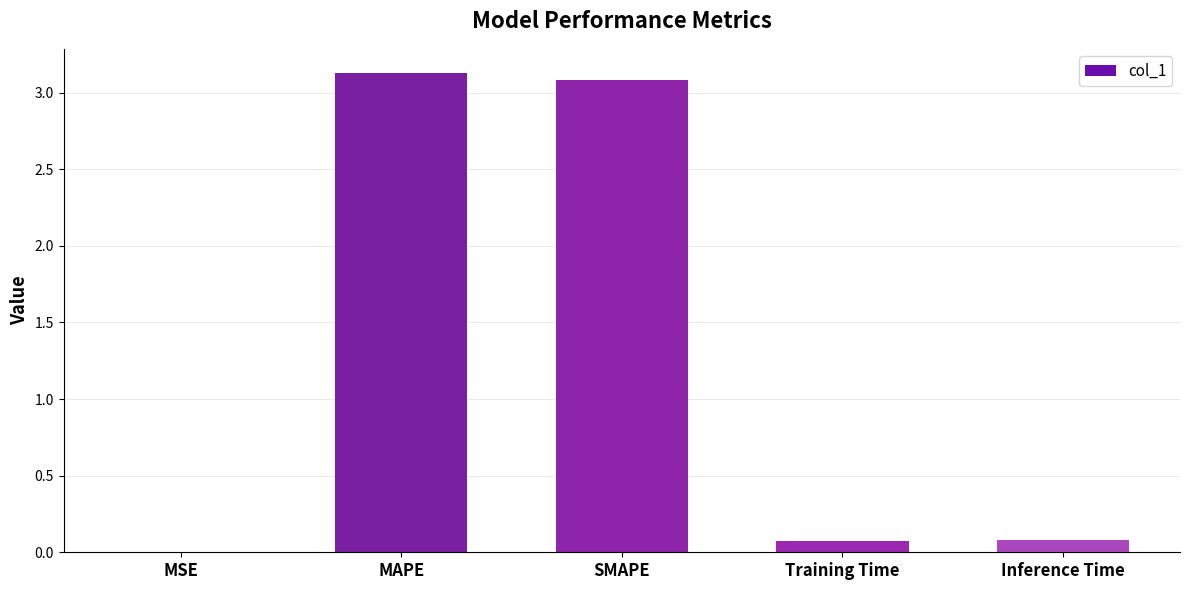

What is the sum of all values?

6.4